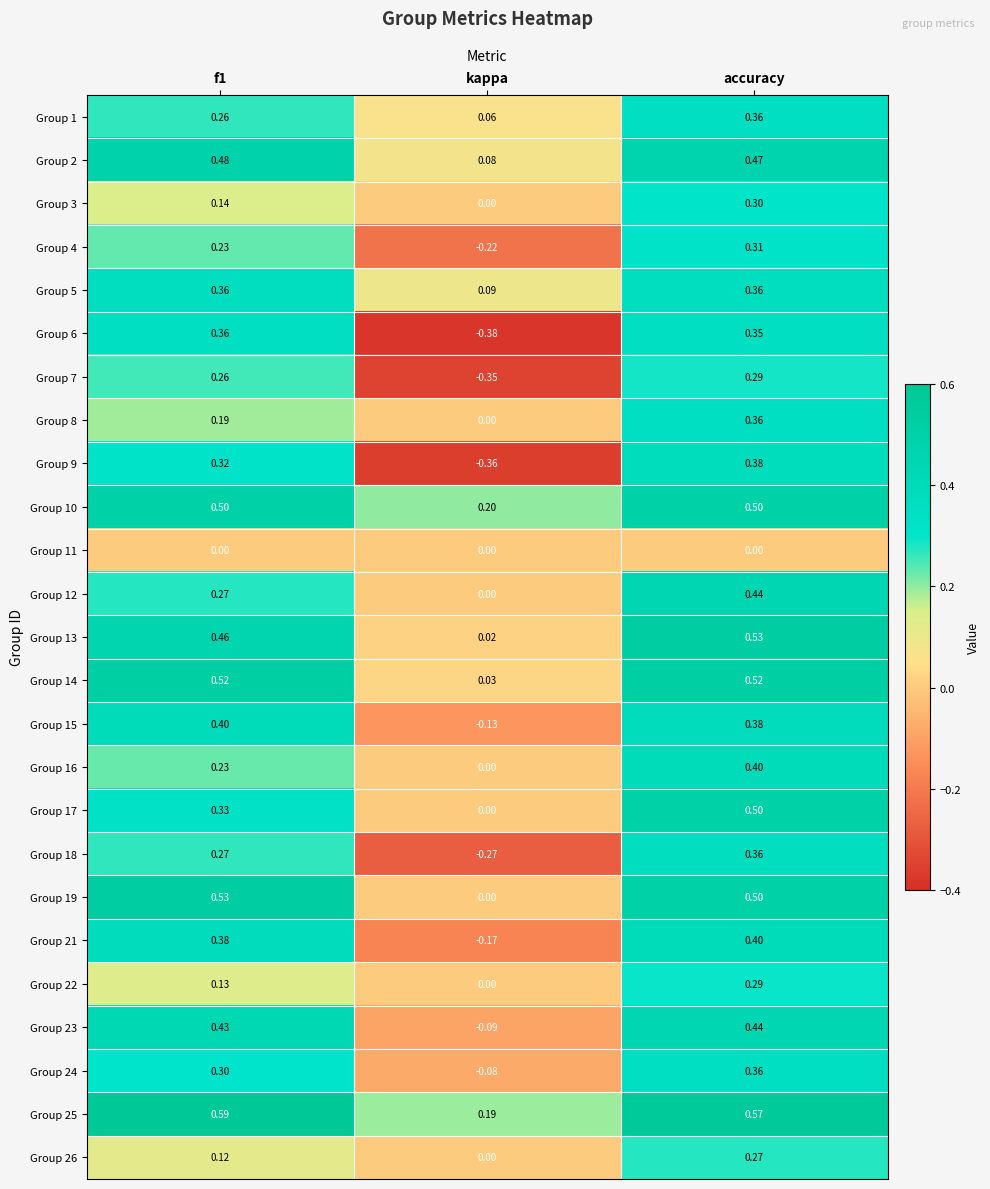

At which category is the sum across all series the highest?

accuracy